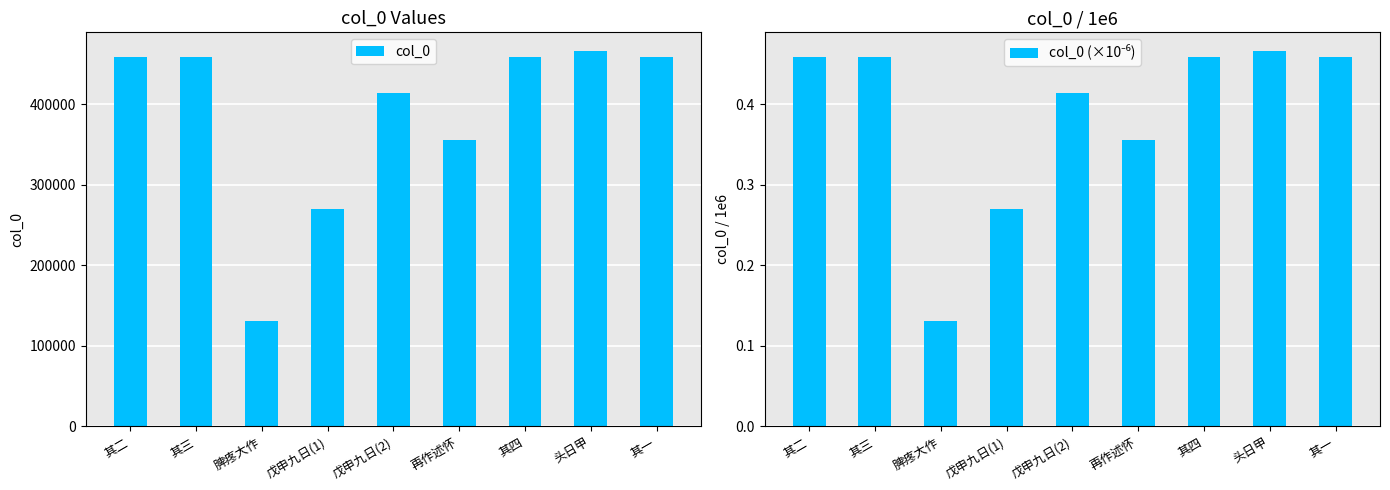

The value of col_0 at 其三 is 459092.0. True or false?

True